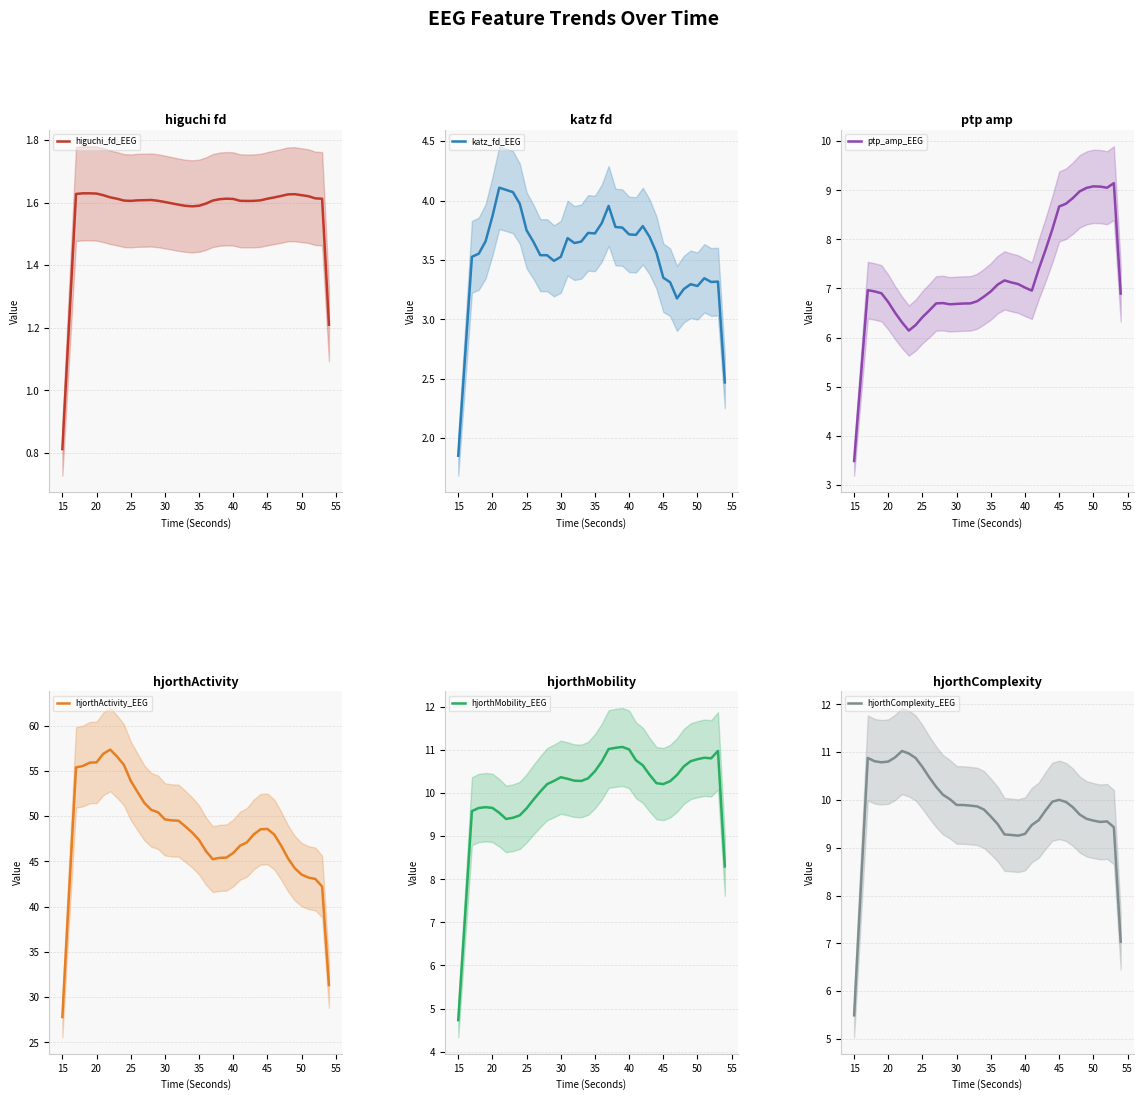

In hjorthActivity_EEG, how many points are higher than both neighbors (excluding endpoints)?

2